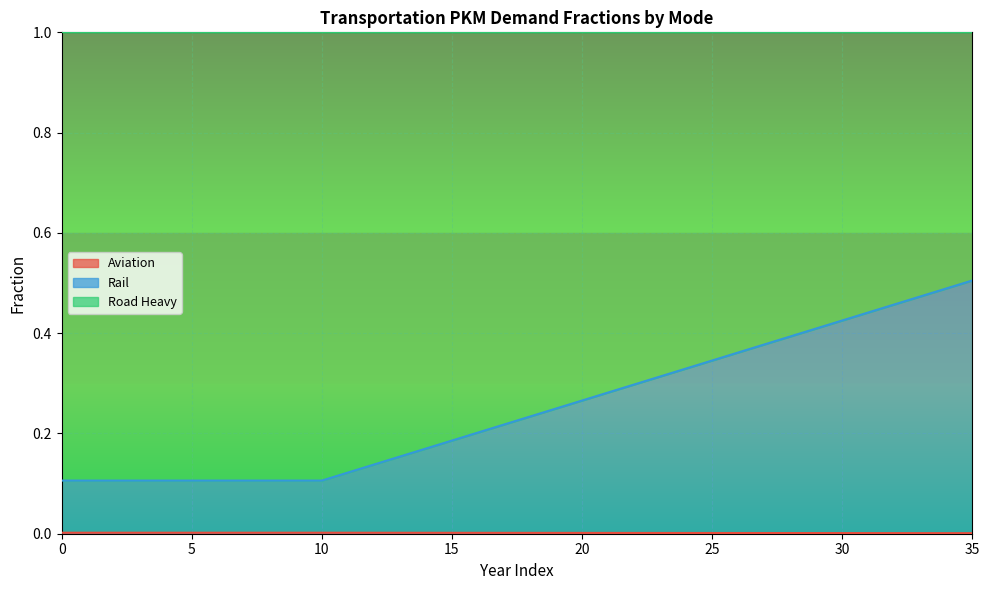

What is the approximate value of frac_trns_pkm_dem_regional_rail at 10?

0.1